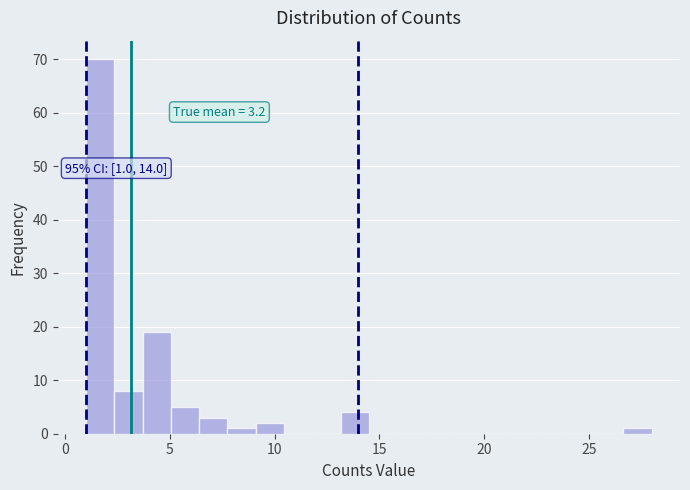

Read against the x-axis, roughly where is the centre of the tallest bar?

1.5